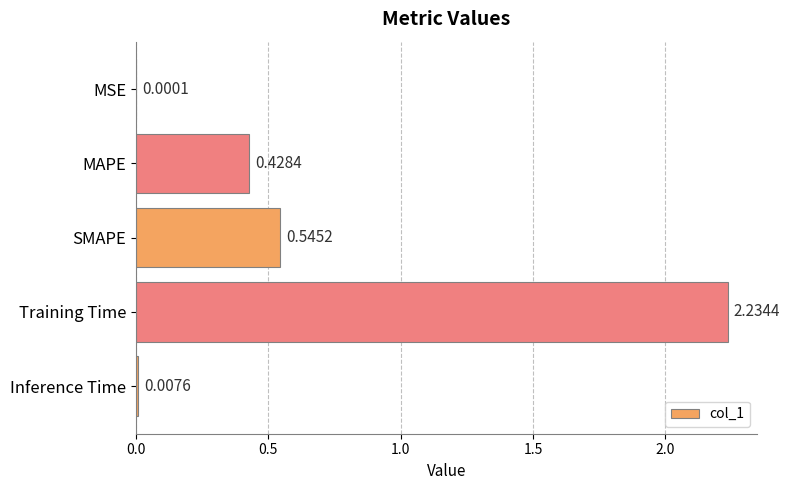

What is the sum of all values?

3.2